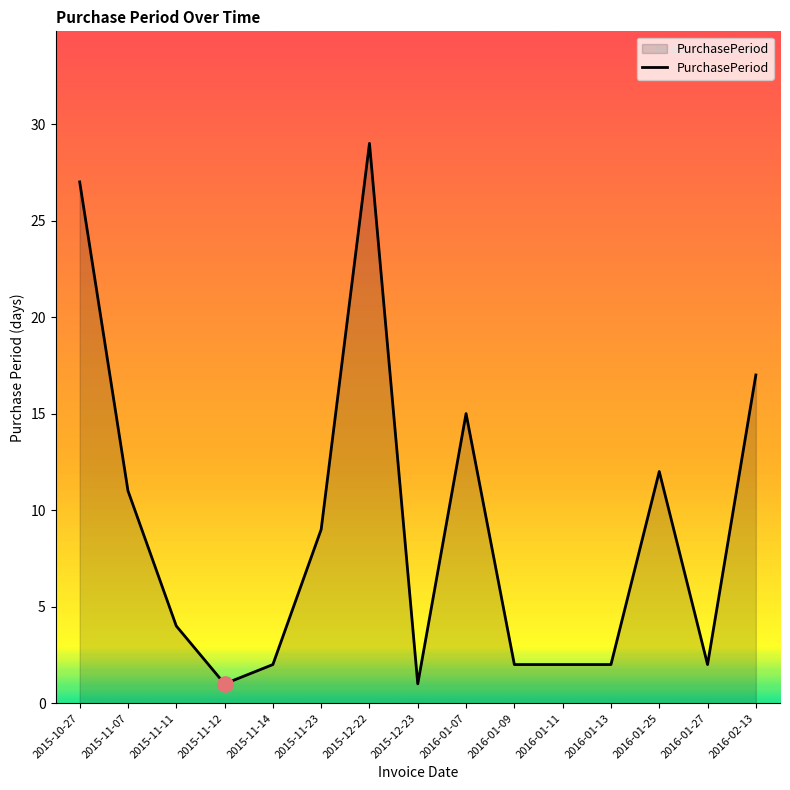

Which has a higher value, 2015-11-11 or 2016-01-11?

2015-11-11